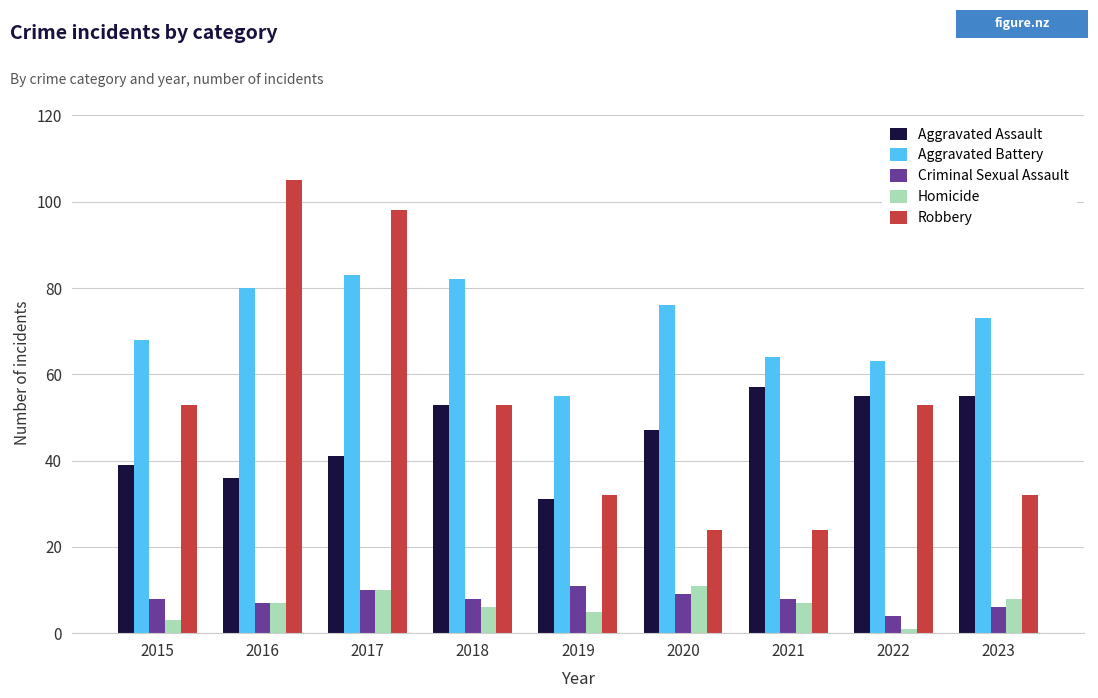

True or false: Robbery has a value of 54 at 2023.

False